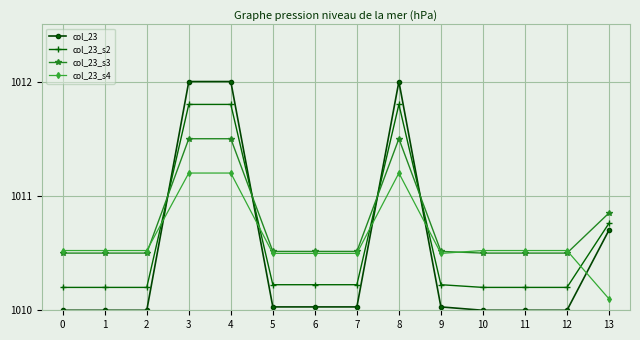

Rank the series by their maximum value, from highest to lowest.

col_23, col_23_s2, col_23_s3, col_23_s4